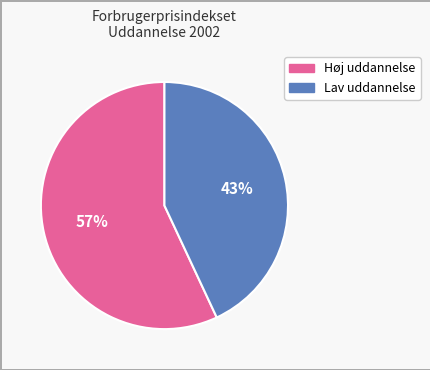

Does any single category account for the majority?

Yes